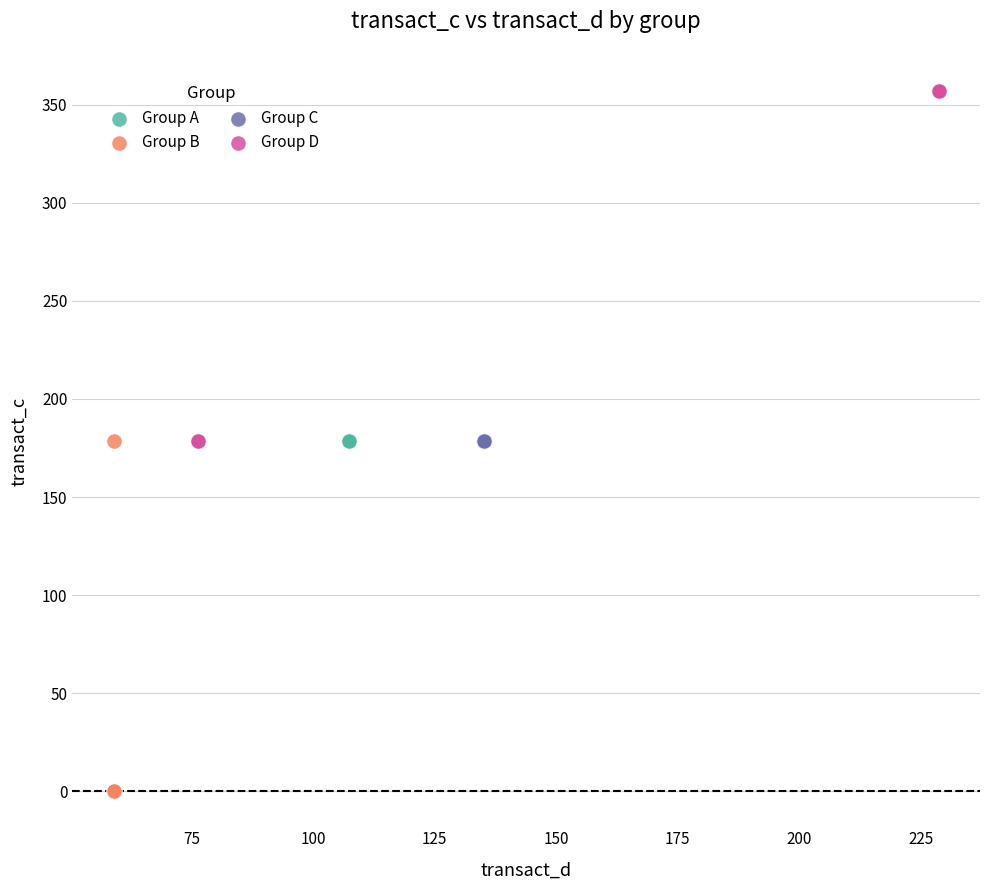

Which series contains the highest Y value?

Group D